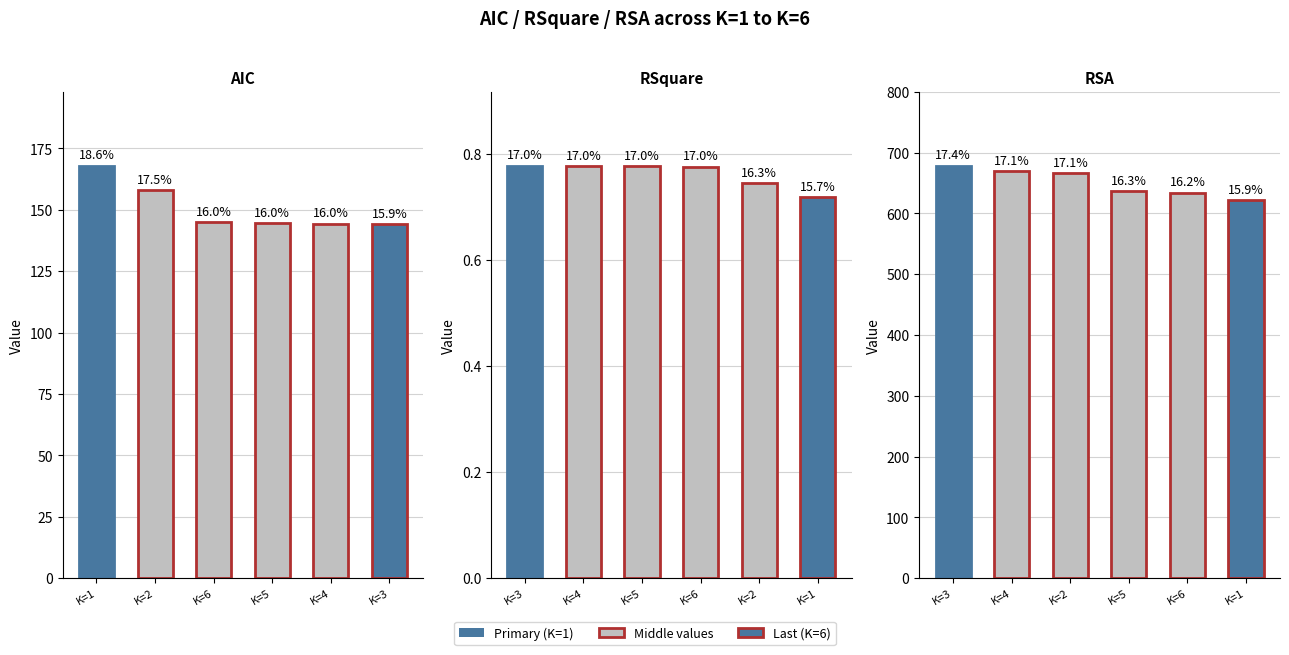

Between K=4 and K=3, which is larger?

K=4